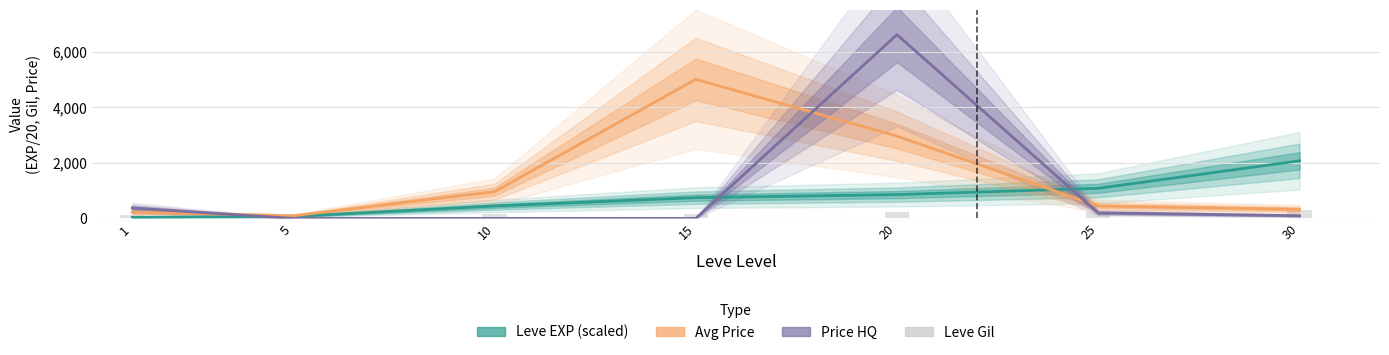

Reading left to right, what are all the values shown in this chart?

Leve EXP (scaled): 40.0	71.0	446.5	746.0	856.0	1082.5	2070.5
Avg Price: 225.0	96.0	960.0	4999.0	2958.0	447.0	326.0
Price HQ: 374.0	0.0	0.0	0.0	6607.0	199.0	97.0
Leve Gil: 113.0	140.0	169.0	172.0	229.0	229.0	296.0